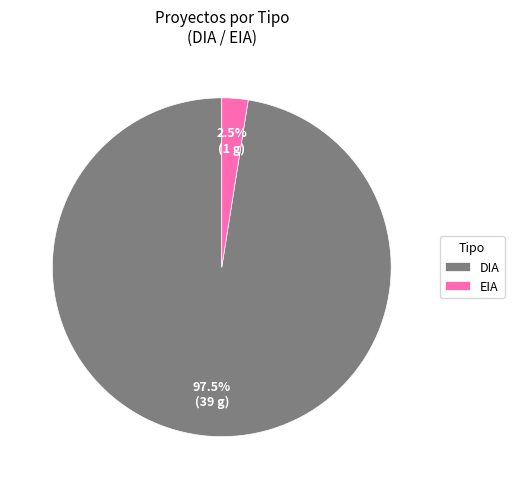

To the nearest percent, what is the combined percentage of EIA and DIA?

100%